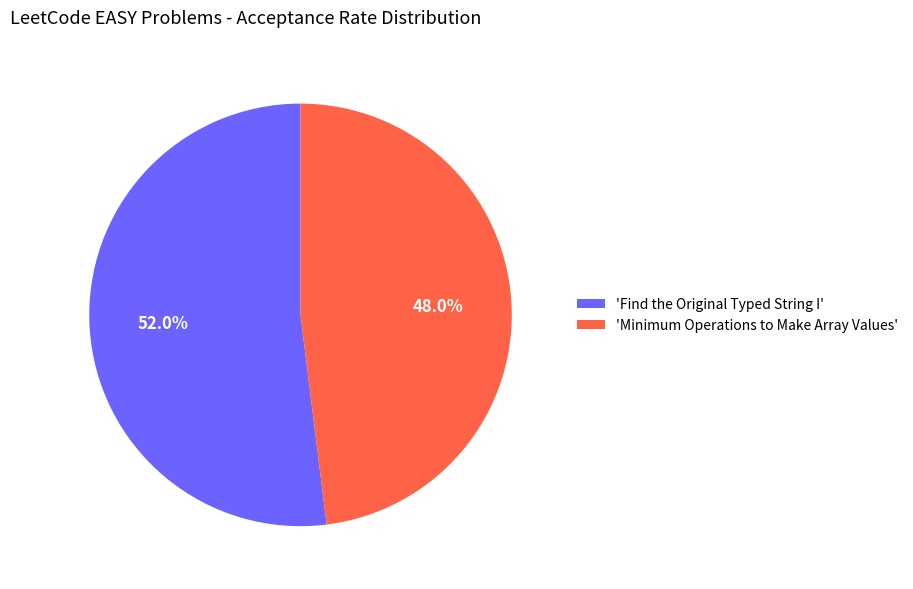

Rank the categories by value from lowest to highest.

'Minimum Operations to Make Array Values', 'Find the Original Typed String I'